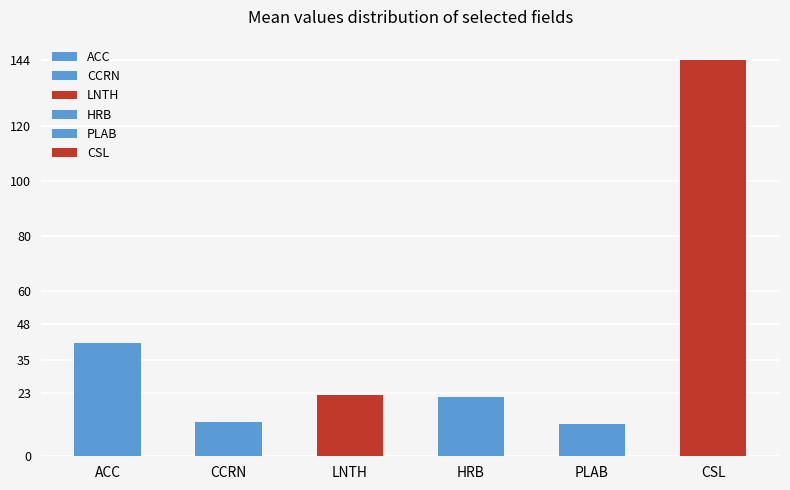

Is it true that CCRN equals 141.9 at ACC?

False